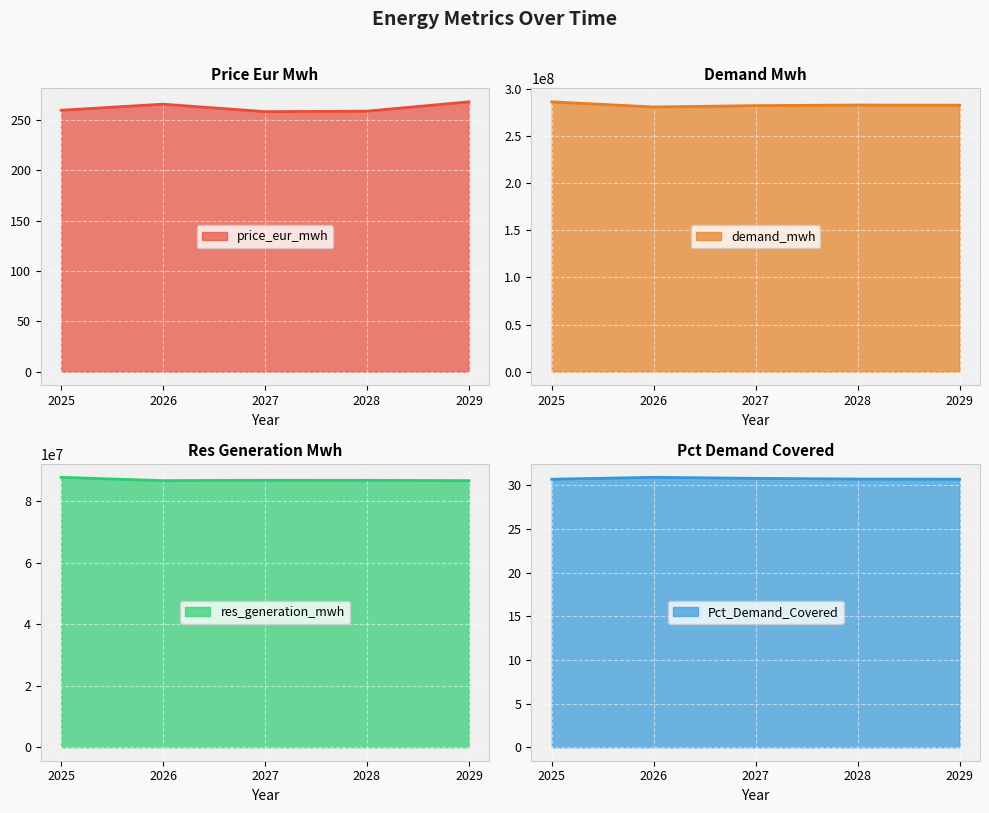

At which label is demand_mwh line closest to 283286604?

2028